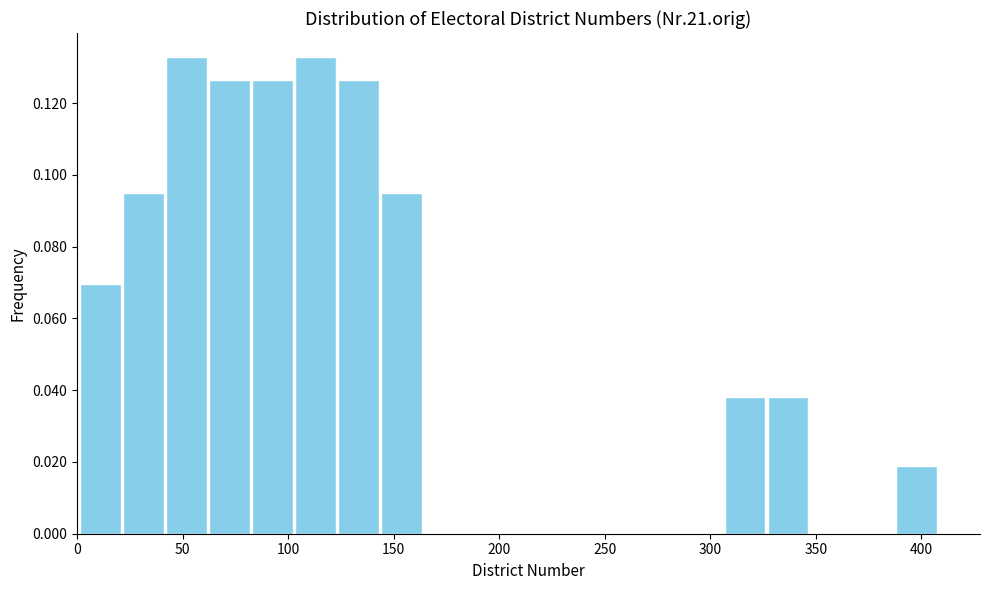

Reading left to right, transcribe this chart: for each bar, give the range it covers on the x-axis and its height. Neither the bar edges nor the heights are printed on the chart, so give them approximately, as read against the axes.

0 to 20: 0.070
20 to 40: 0.094
40 to 60: 0.132
60 to 80: 0.126
80 to 105: 0.126
105 to 125: 0.132
125 to 145: 0.126
145 to 165: 0.094
165 to 185: 0
185 to 205: 0
205 to 225: 0
225 to 245: 0
245 to 265: 0
265 to 285: 0
285 to 305: 0
305 to 325: 0.038
325 to 345: 0.038
345 to 365: 0
365 to 390: 0
390 to 410: 0.018